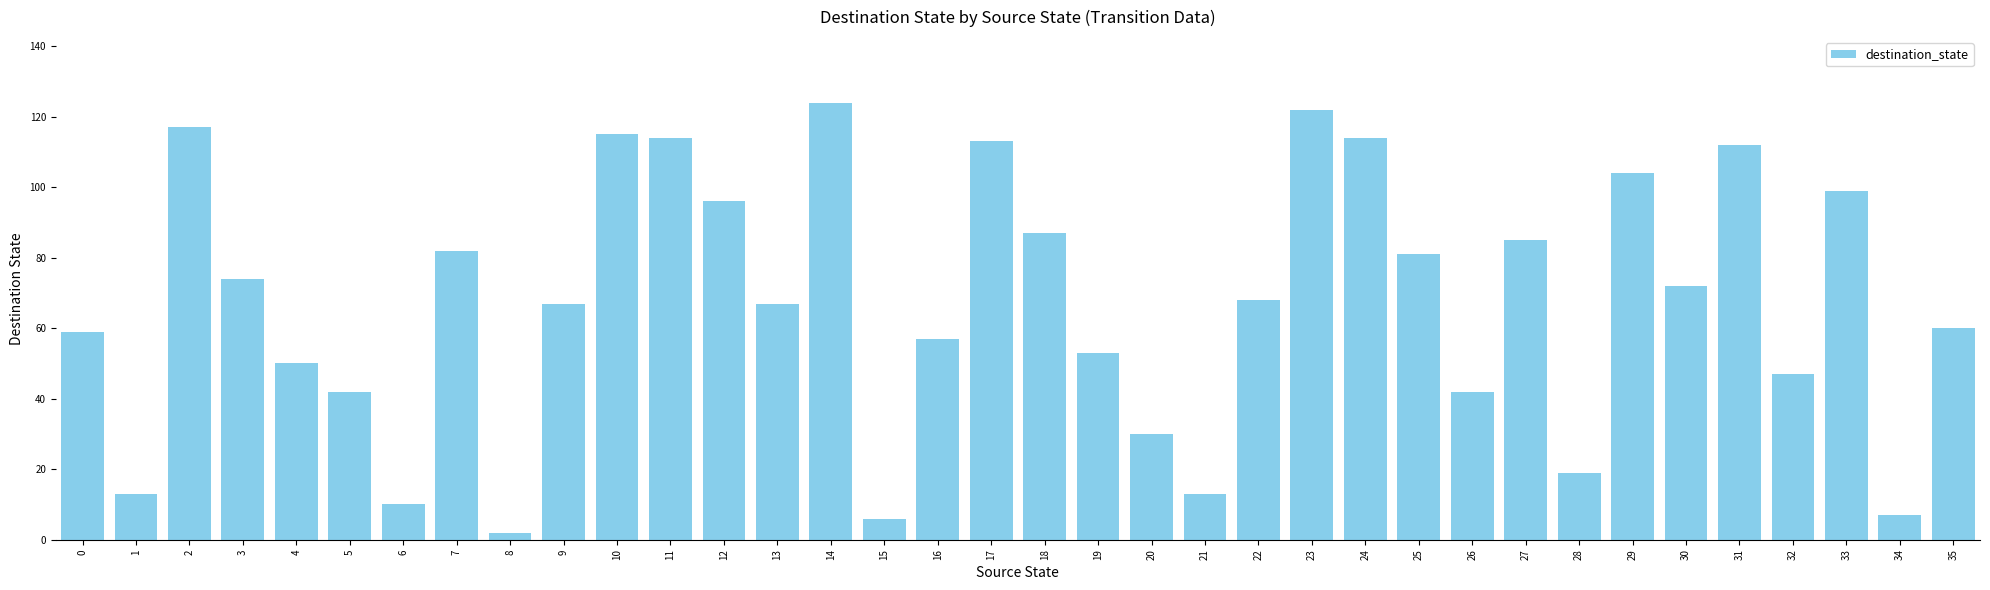

What is the change in value from 11 to 21?

-101